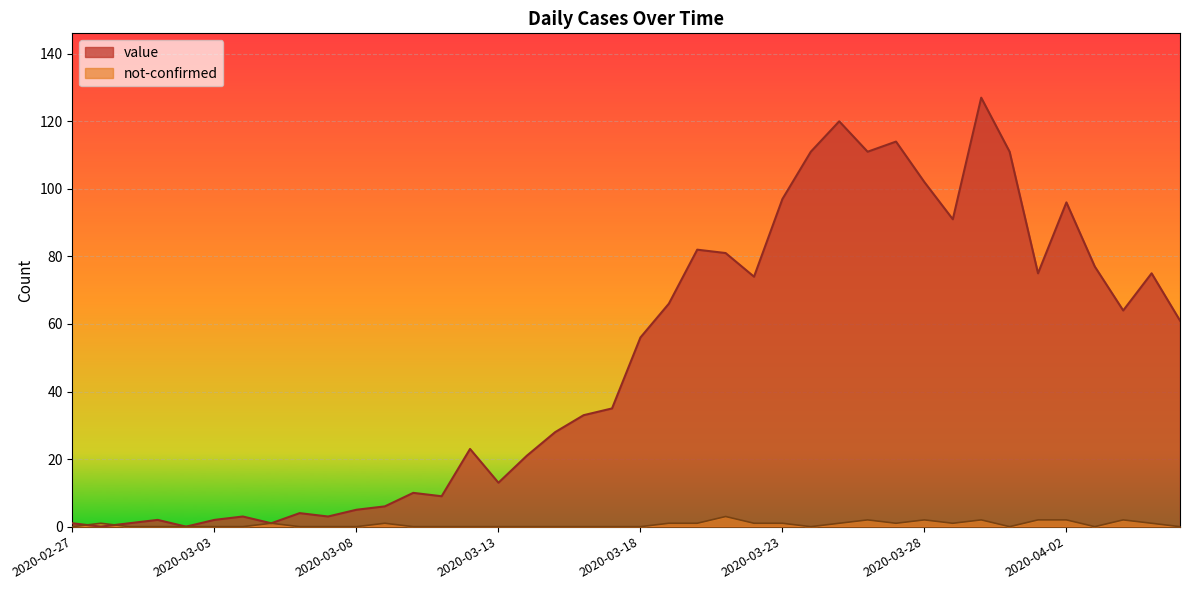

Reading left to right, list all the values displayed in this chart.

value: 2020-02-27=1	2020-02-28=0	2020-02-29=1	2020-03-01=2	2020-03-02=0	2020-03-03=2	2020-03-04=3	2020-03-05=1	2020-03-06=4	2020-03-07=3	2020-03-08=5	2020-03-09=6	2020-03-10=10	2020-03-11=9	2020-03-12=23	2020-03-13=13	2020-03-14=21	2020-03-15=28	2020-03-16=33	2020-03-17=35	2020-03-18=56	2020-03-19=66	2020-03-20=82	2020-03-21=81	2020-03-22=74	2020-03-23=97	2020-03-24=111	2020-03-25=120	2020-03-26=111	2020-03-27=114	2020-03-28=102	2020-03-29=91	2020-03-30=127	2020-03-31=111	2020-04-01=75	2020-04-02=96	2020-04-03=77	2020-04-04=64	2020-04-05=75	2020-04-06=61
not-confirmed: 2020-02-27=0	2020-02-28=1	2020-02-29=0	2020-03-01=0	2020-03-02=0	2020-03-03=0	2020-03-04=0	2020-03-05=1	2020-03-06=0	2020-03-07=0	2020-03-08=0	2020-03-09=1	2020-03-10=0	2020-03-11=0	2020-03-12=0	2020-03-13=0	2020-03-14=0	2020-03-15=0	2020-03-16=0	2020-03-17=0	2020-03-18=0	2020-03-19=1	2020-03-20=1	2020-03-21=3	2020-03-22=1	2020-03-23=1	2020-03-24=0	2020-03-25=1	2020-03-26=2	2020-03-27=1	2020-03-28=2	2020-03-29=1	2020-03-30=2	2020-03-31=0	2020-04-01=2	2020-04-02=2	2020-04-03=0	2020-04-04=2	2020-04-05=1	2020-04-06=0